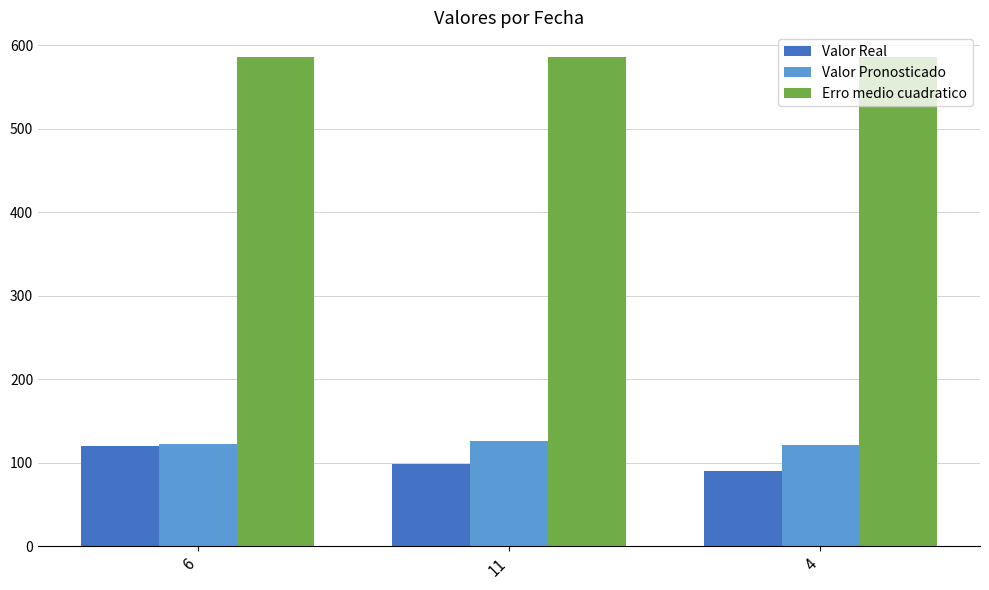

Which series has the widest spread of values?

Valor Real